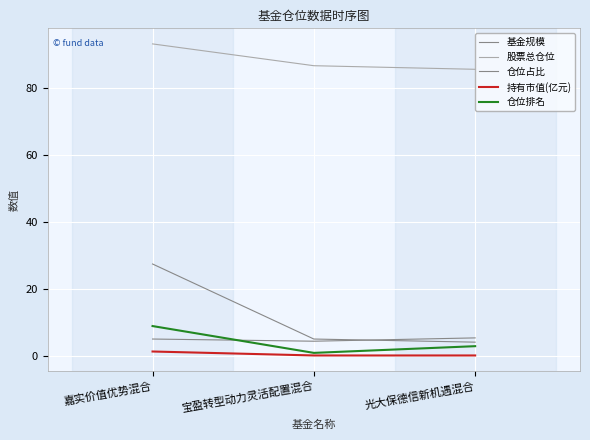

Is it true that 基金规模 equals 18.1 at 嘉实价值优势混合?

False